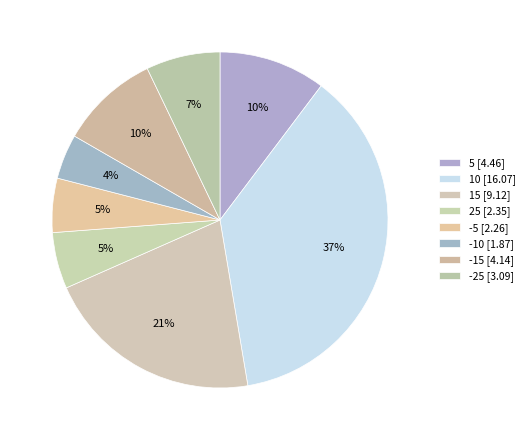

How many segments does this pie chart have?

8